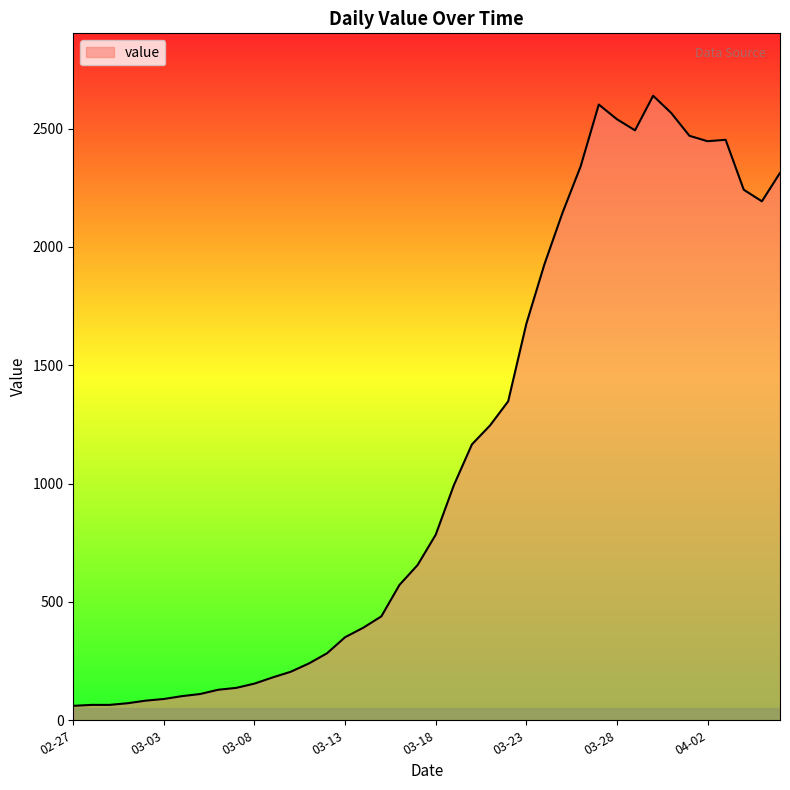

What is the smallest value displayed?

61